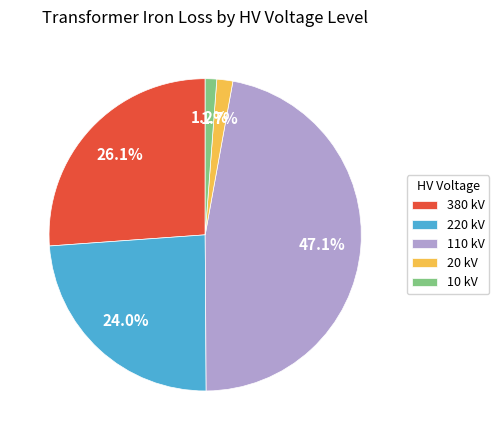

How many segments does this pie chart have?

5